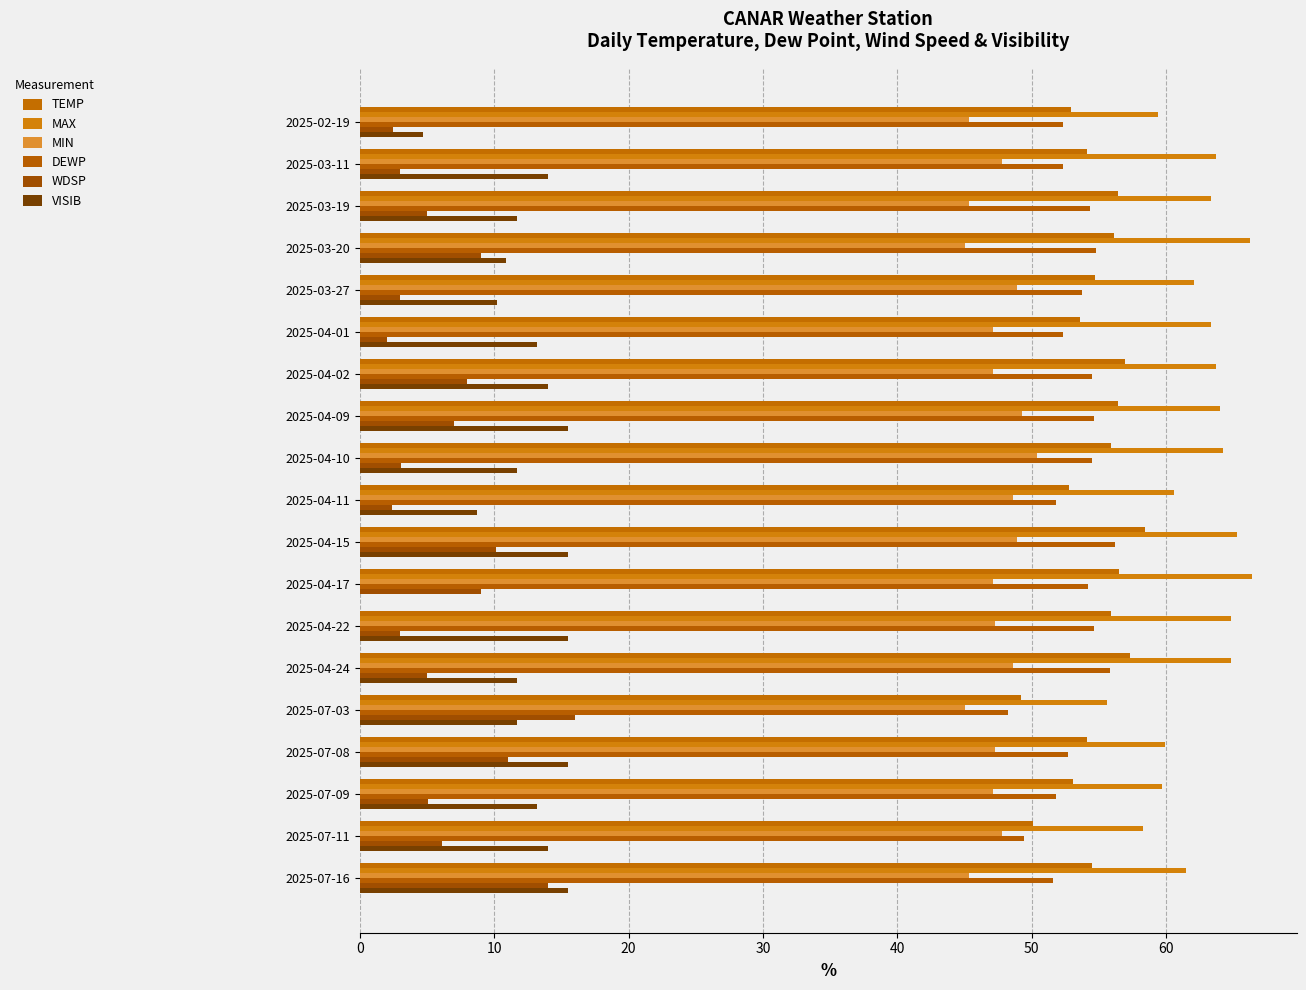

How many categories are shown in the chart?

19